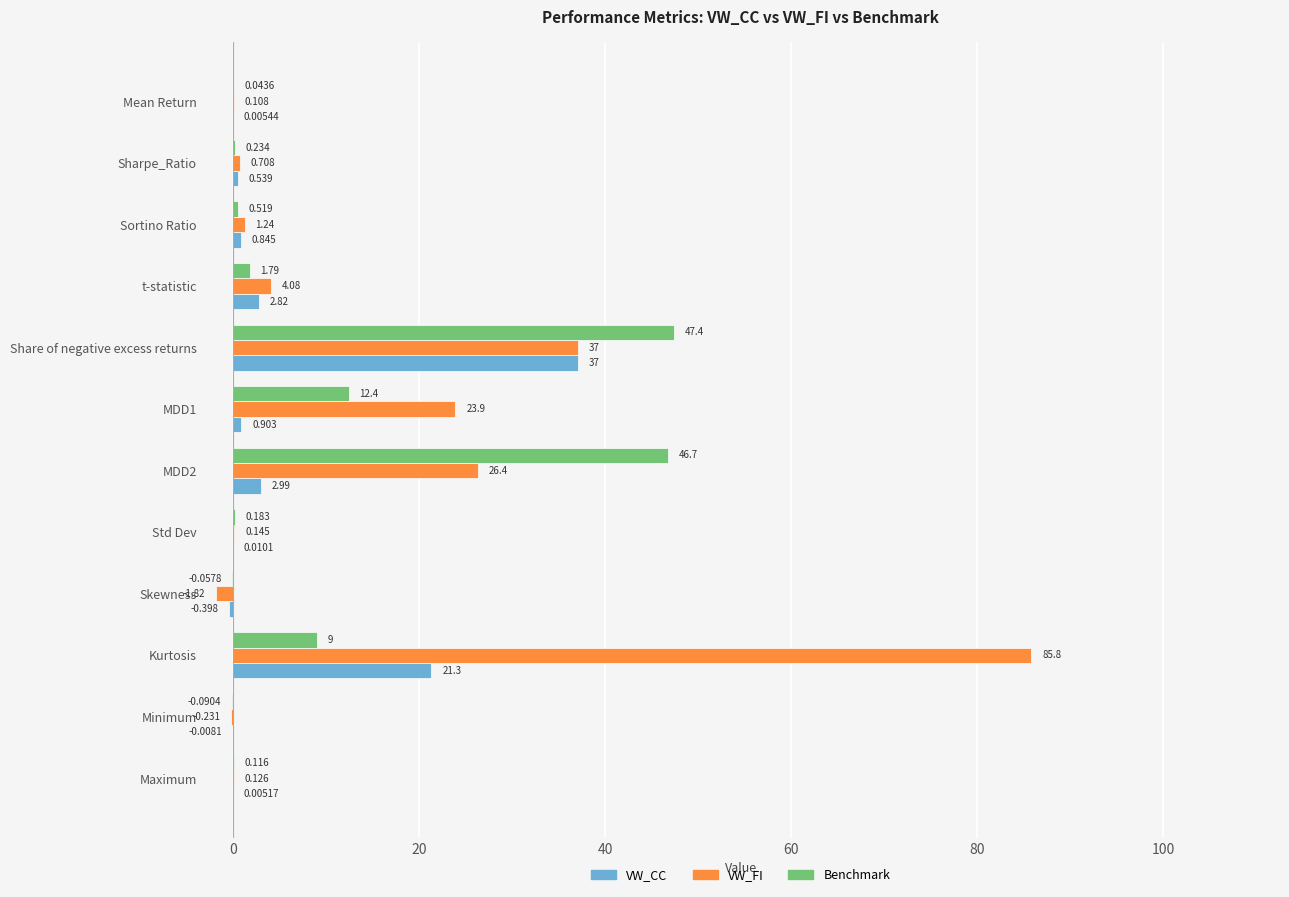

At which category is the sum across all series the highest?

Share of negative excess returns